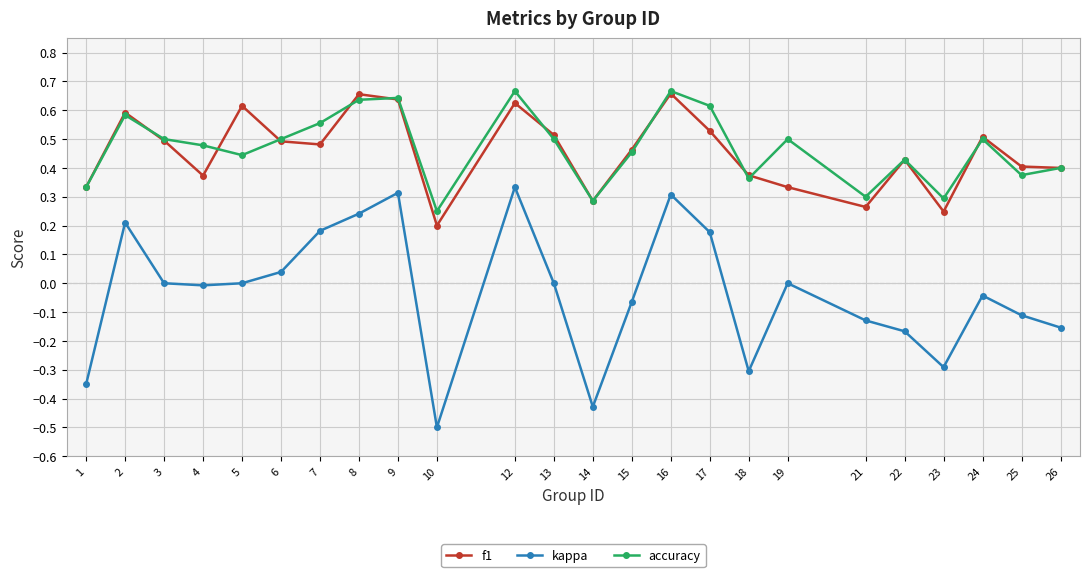

At which category does kappa reach its first local peak?

2